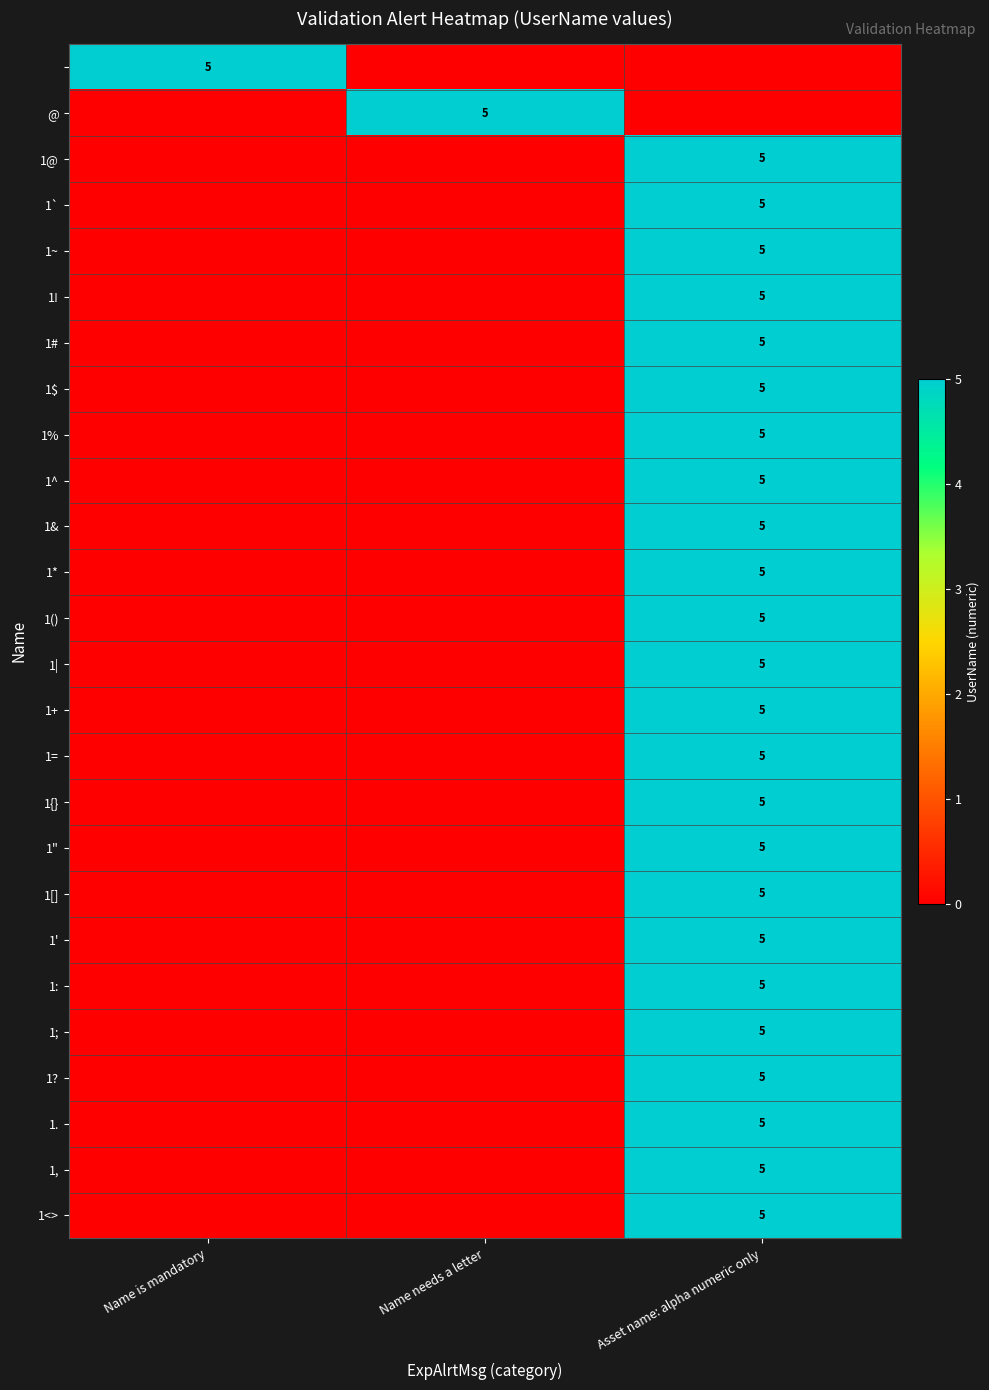

Which label corresponds to the largest value in the chart?

Name is mandatory